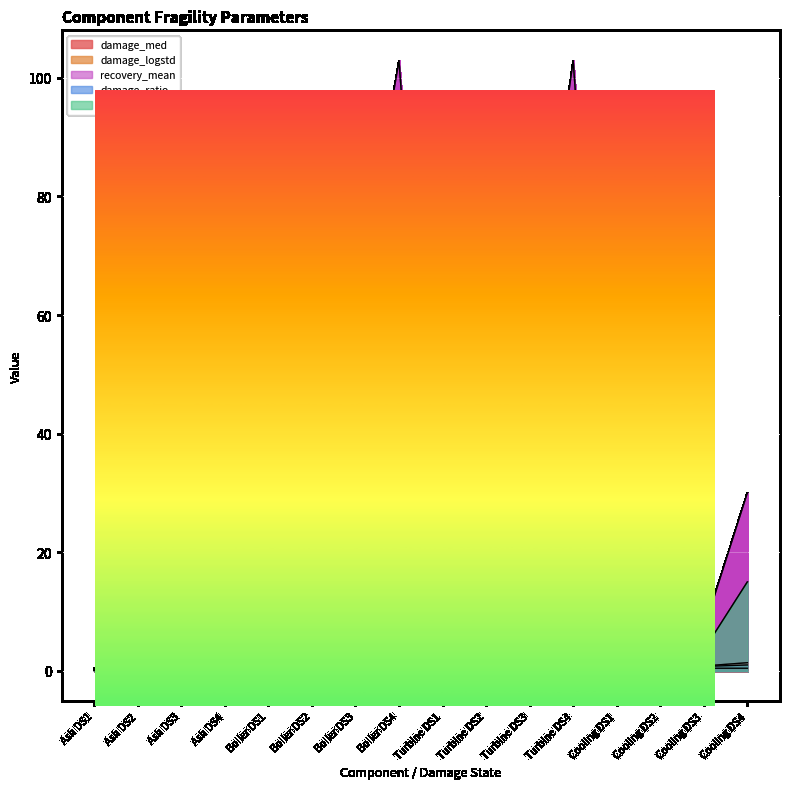

True or false: recovery_std has a value of 15.0 at Cooling DS4.

True